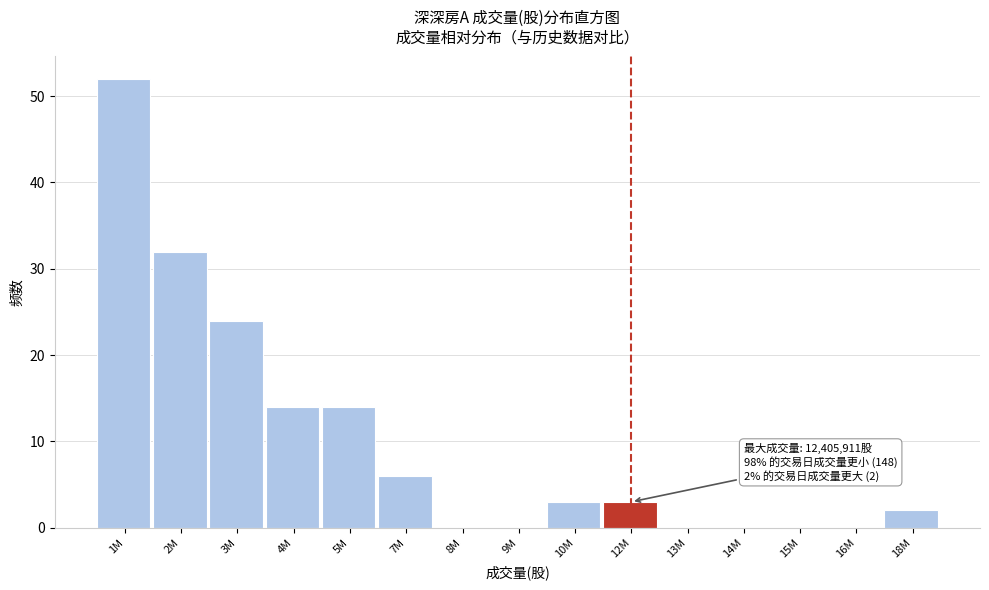

Reading left to right, extract all data points from this chart.

1M=52	2M=32	3M=24	4M=14	5M=14	7M=6	8M=0	9M=0	10M=3	12M=3	13M=0	14M=0	15M=0	16M=0	18M=2